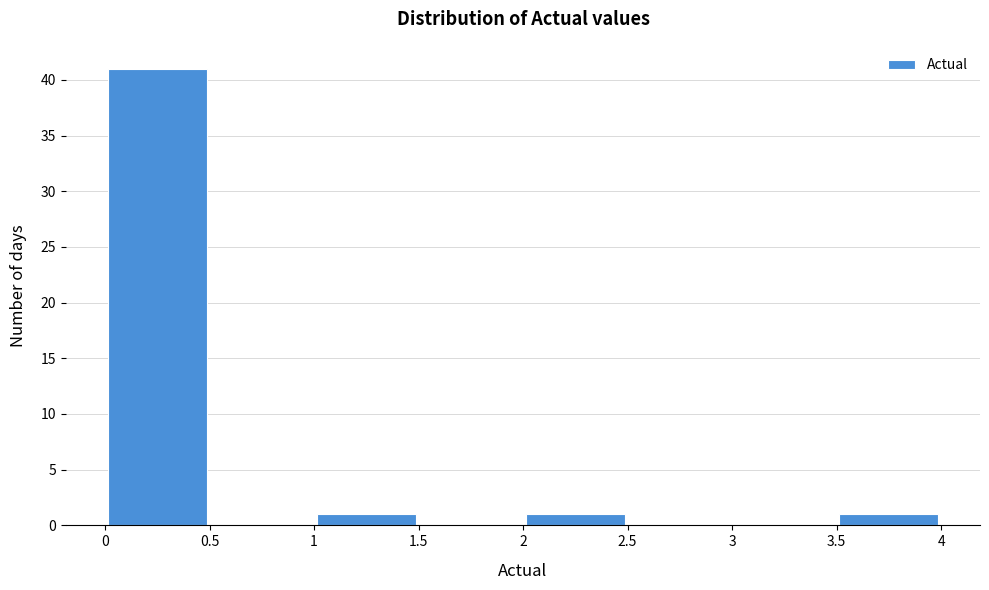

Reading left to right, list every bar in this chart as the range it spans on the x-axis followed by its height. The values are not printed on the chart, so give them approximately, as read against the axis.

0 to 0.5: 41
0.5 to 1: 0
1 to 1.5: 1
1.5 to 2: 0
2 to 2.5: 1
2.5 to 3: 0
3 to 3.5: 0
3.5 to 4: 1